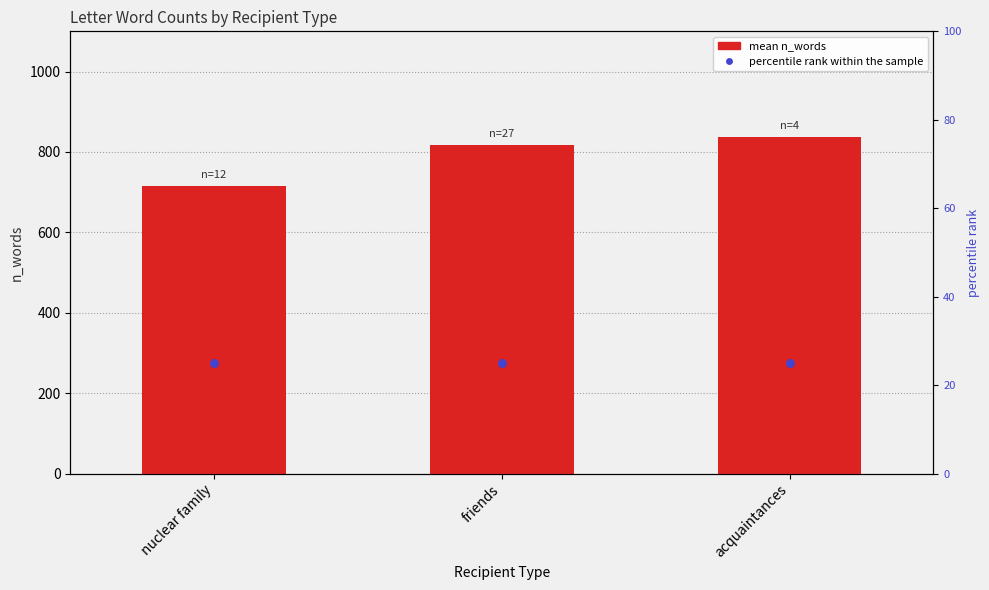

What is the total value across all series at nuclear family?

740